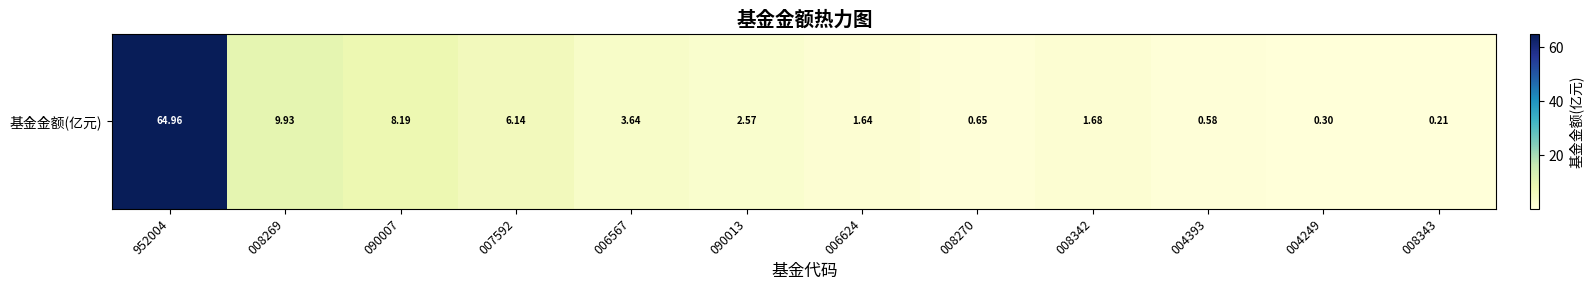

Is it true that the value at 090013 is 0.7?

False